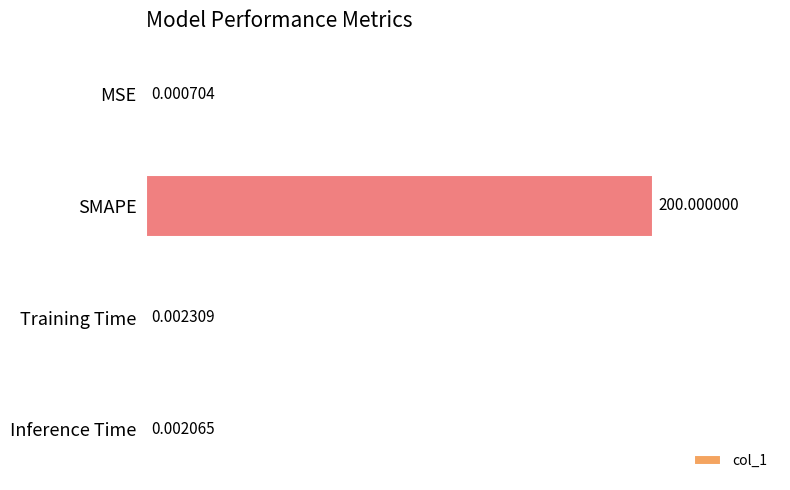

Which label corresponds to the largest value in the chart?

SMAPE